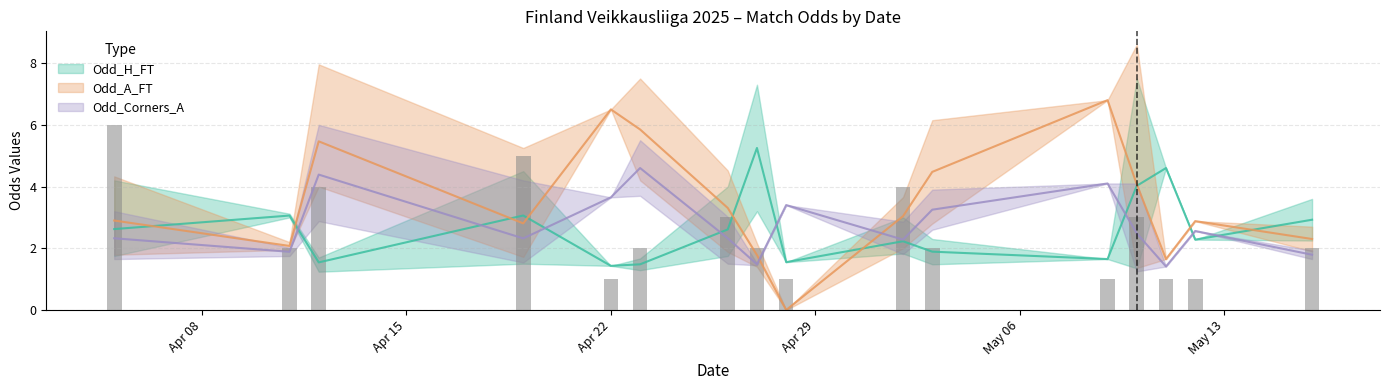

Does the chart contain stacked bars?

No